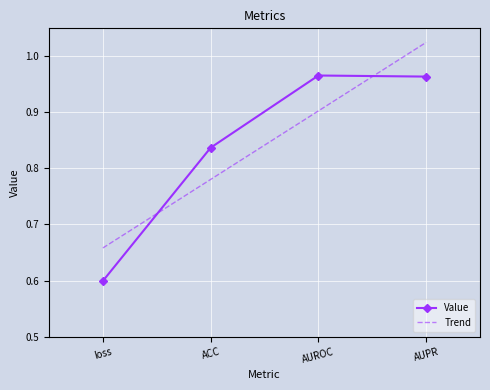

What position from the left is loss?

1